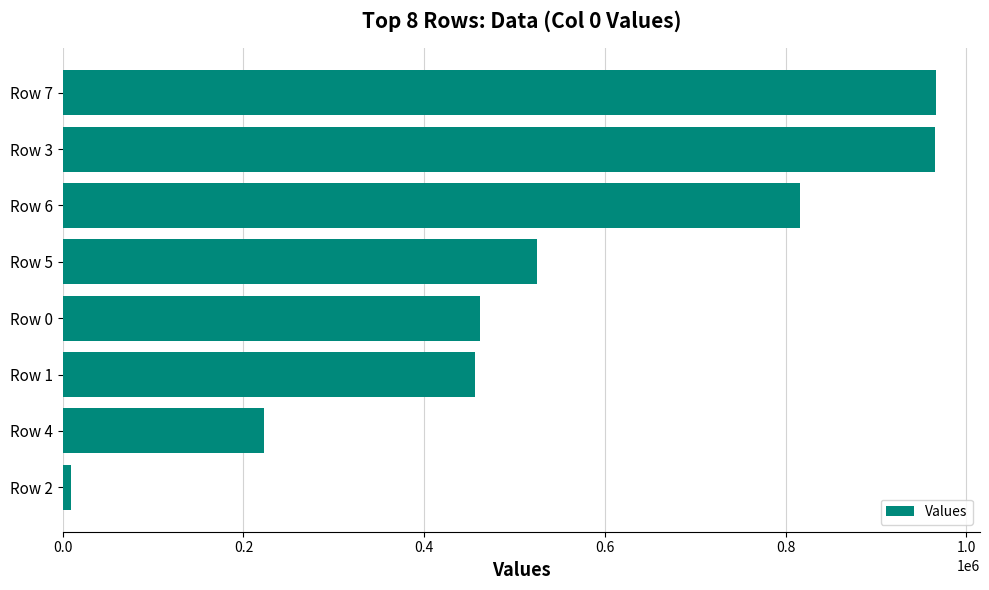

What is the greatest value displayed?

966657